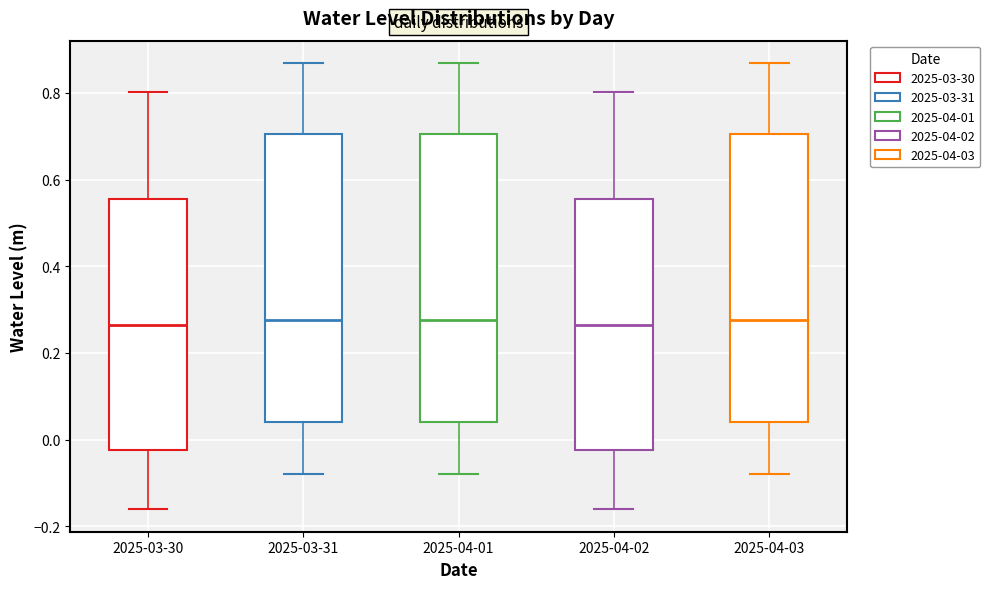

Reading left to right, read every box against the y-axis: the position of its median line, the range the box covers, and the ends of its whiskers. The values are not printed on the chart, so give them approximately, as read against the axis.

2025-03-30: median 0.26, box -0.02 to 0.56, whiskers -0.16 to 0.80
2025-03-31: median 0.28, box 0.04 to 0.70, whiskers -0.08 to 0.86
2025-04-01: median 0.28, box 0.04 to 0.70, whiskers -0.08 to 0.86
2025-04-02: median 0.26, box -0.02 to 0.56, whiskers -0.16 to 0.80
2025-04-03: median 0.28, box 0.04 to 0.70, whiskers -0.08 to 0.86